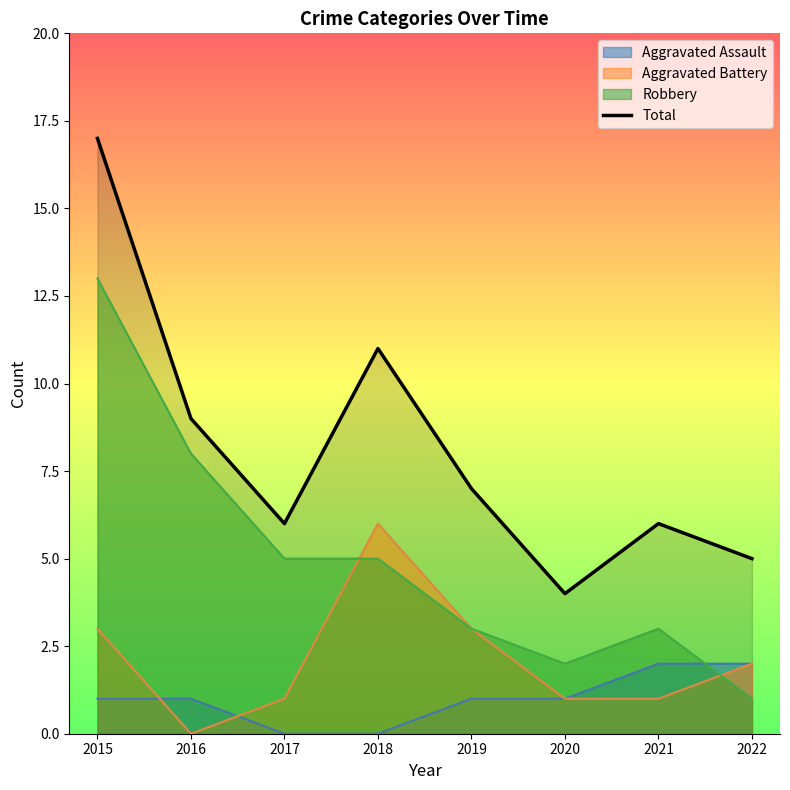

How many lines are shown in the chart?

4